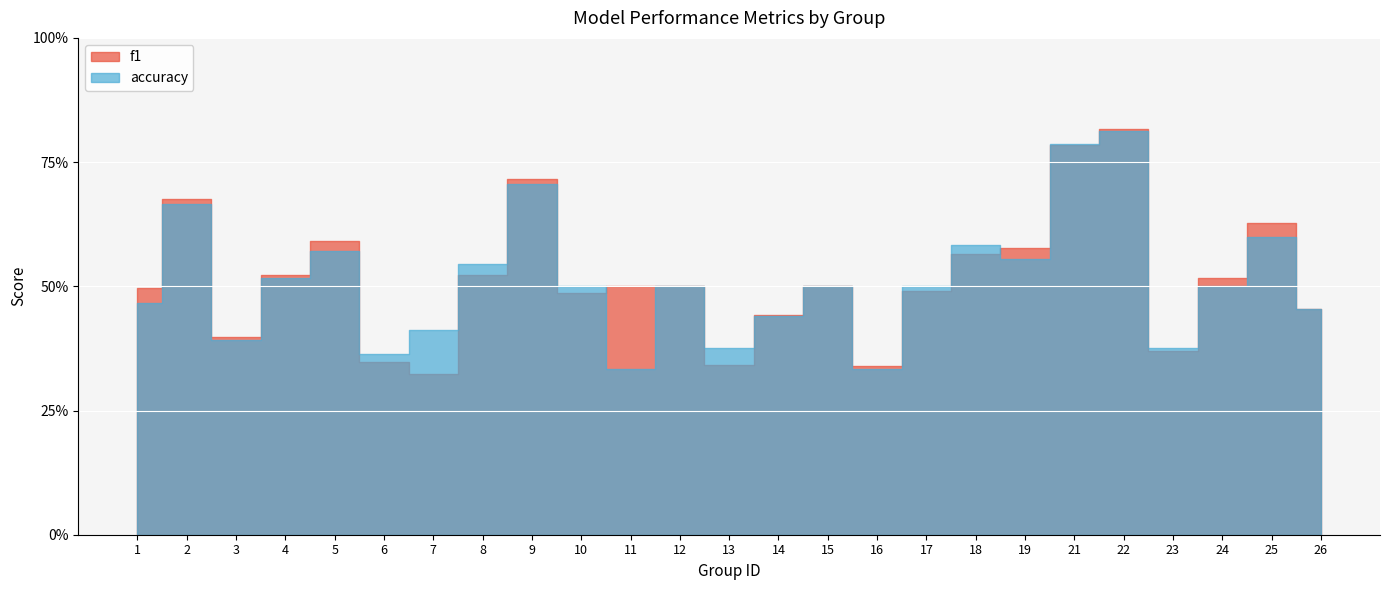

What is the difference between the accuracy values at 23 and 2?

0.3